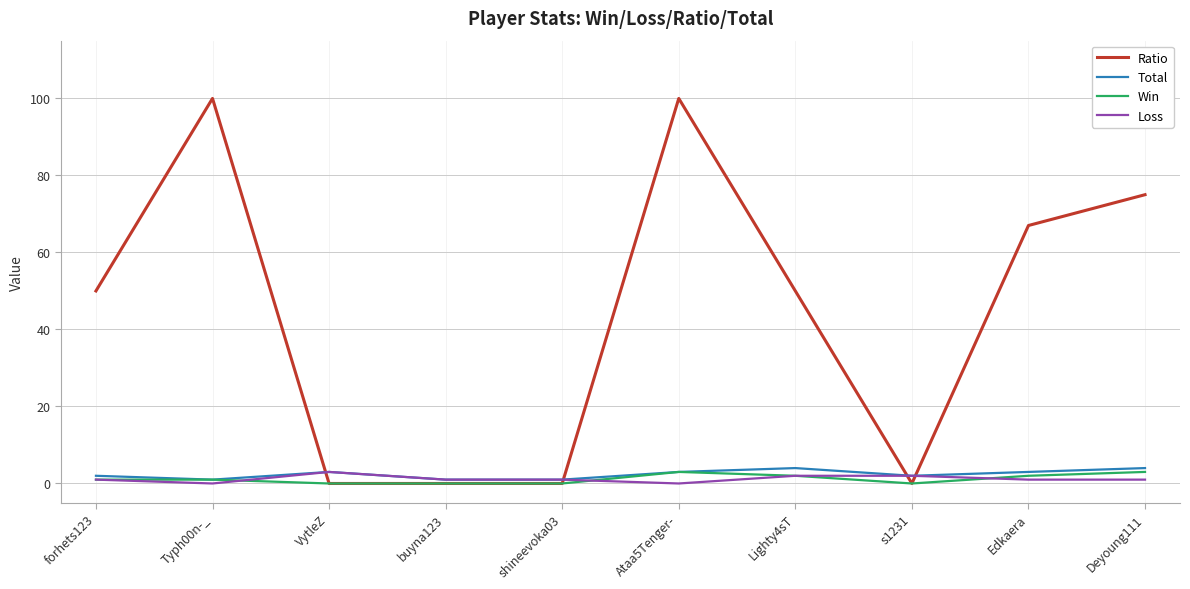

The value of Total at VytleZ is 3. True or false?

True